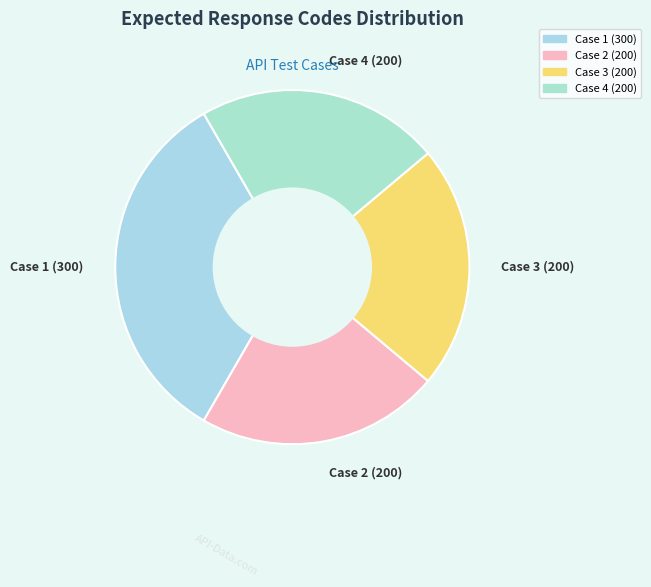

The Case 3 (200) slice represents 22% of the pie. True or false?

True